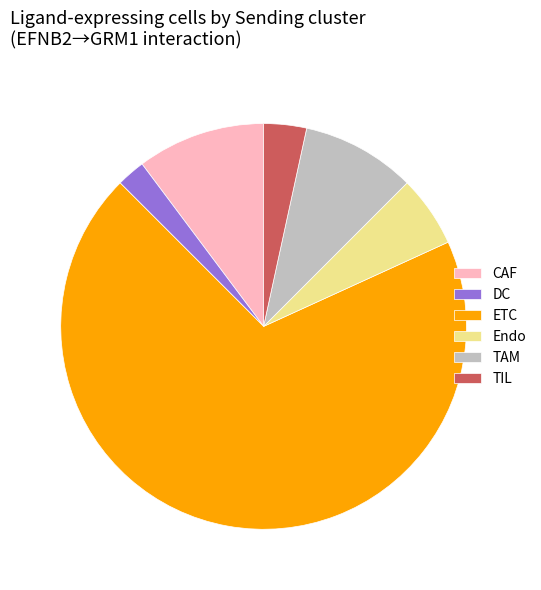

The ETC slice represents 69% of the pie. True or false?

True